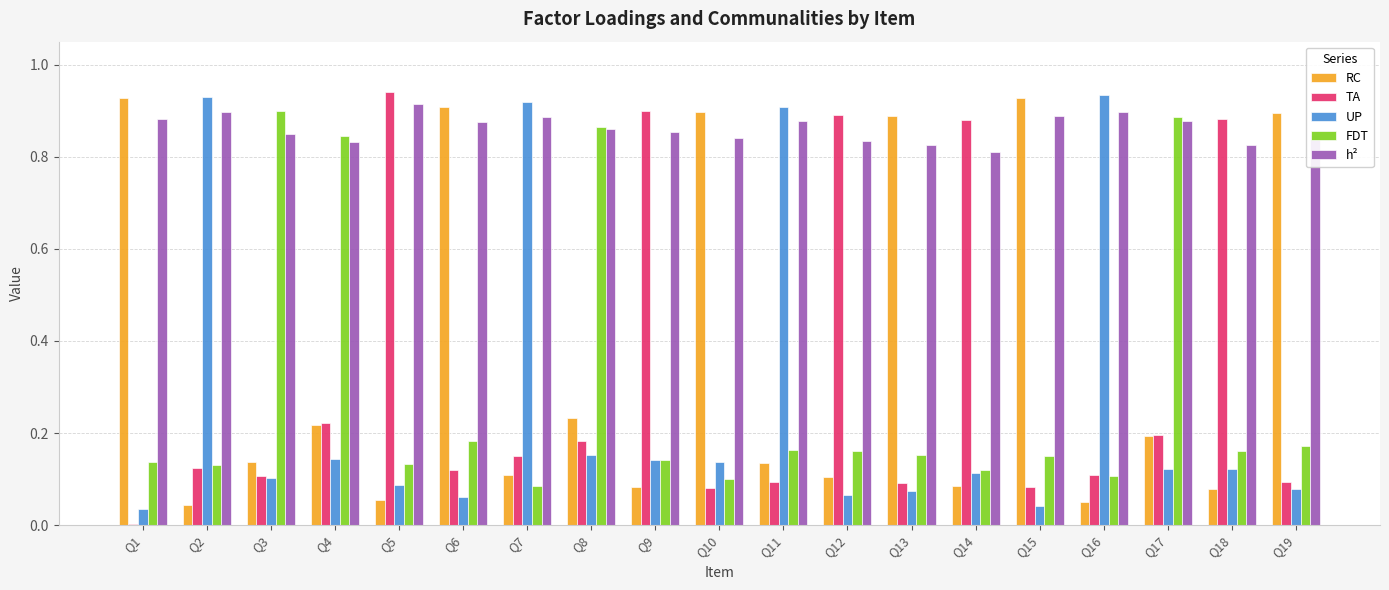

True or false: RC has a value of 0.2 at Q7.

False